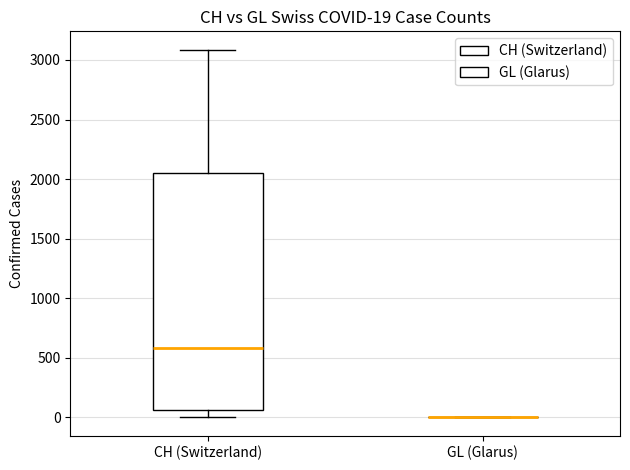

Comparing the boxes themselves (not the whiskers), which one is the tallest?

CH (Switzerland)